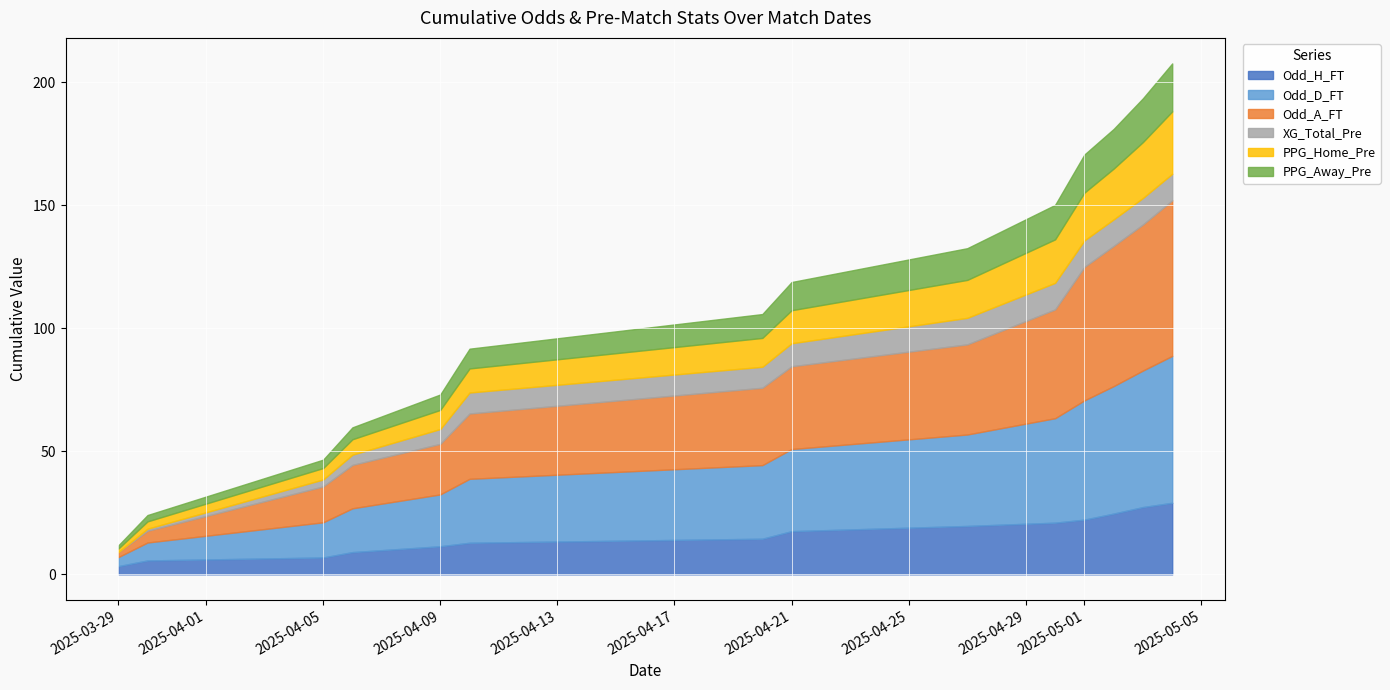

What is the maximum value for Odd_H_FT?

29.1